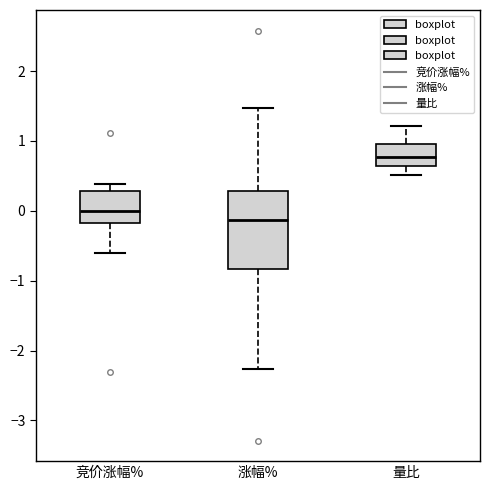

Comparing the boxes themselves (not the whiskers), which one is the tallest?

涨幅%